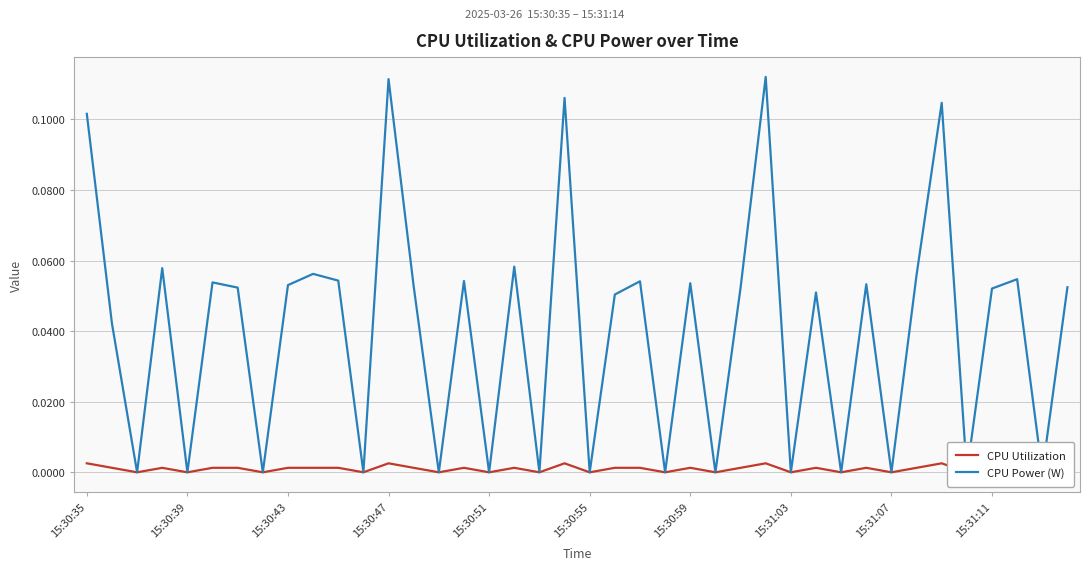

At which label does CPU Utilization reach its peak?

15:30:35